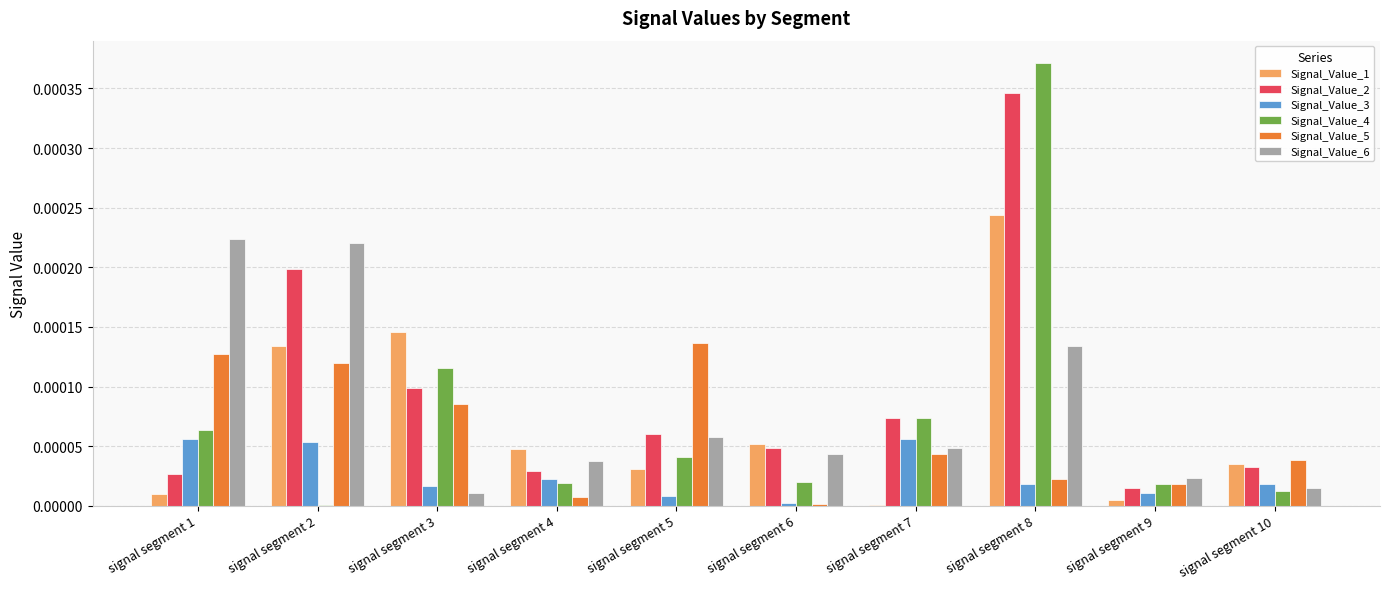

What are all the series names shown in the legend?

Signal_Value_1, Signal_Value_2, Signal_Value_3, Signal_Value_4, Signal_Value_5, Signal_Value_6